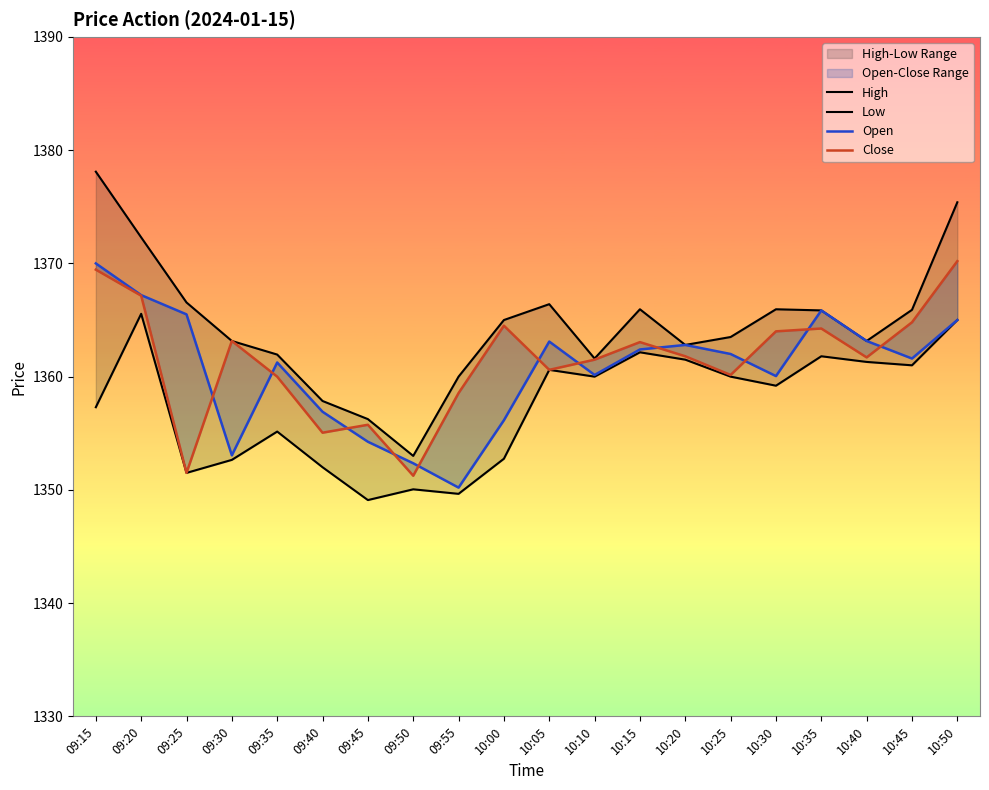

True or false: High and Open intersect in this chart.

False